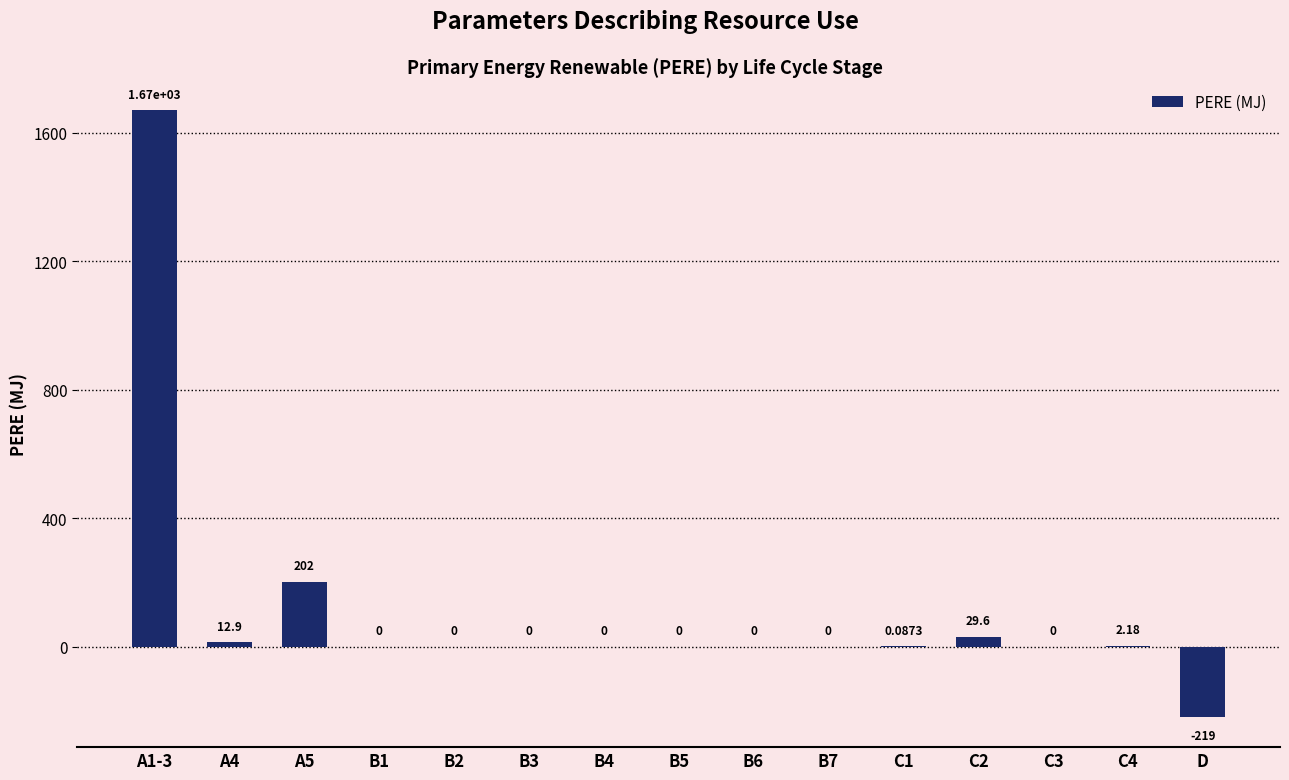

Are the bars horizontal?

No